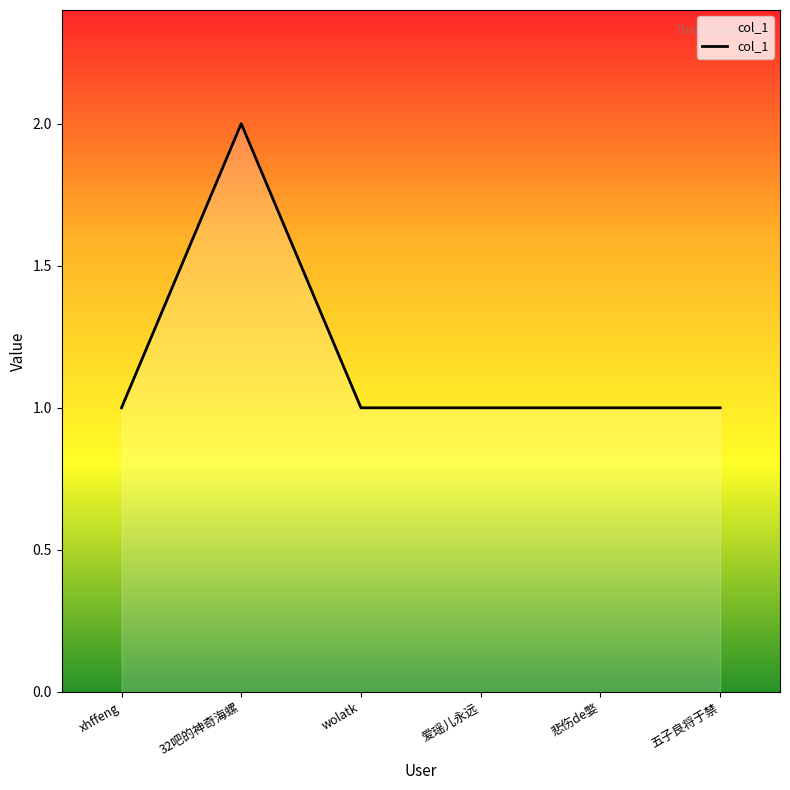

The chart shows a value of 1 at 爱瑶儿永远. True or false?

True